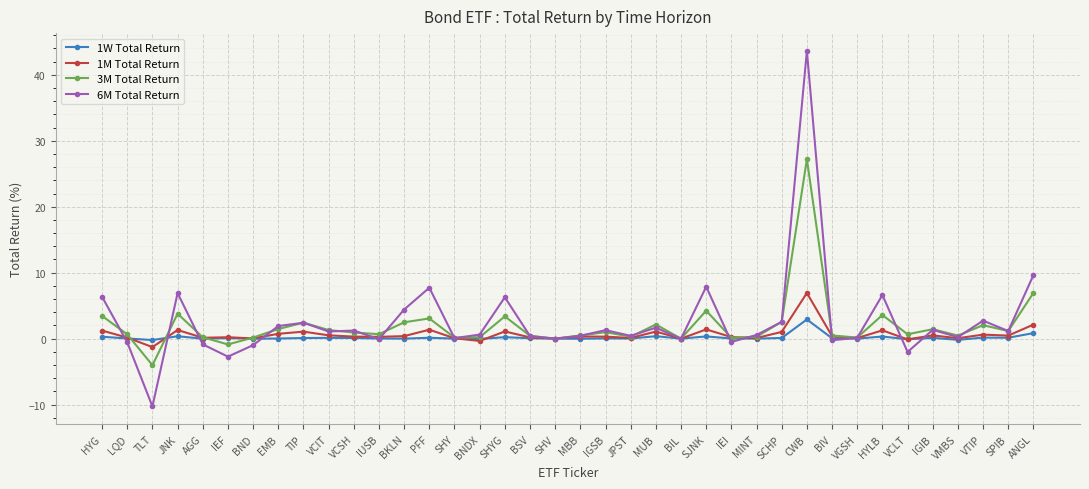

What is the label of the 23rd point from the right?

BNDX